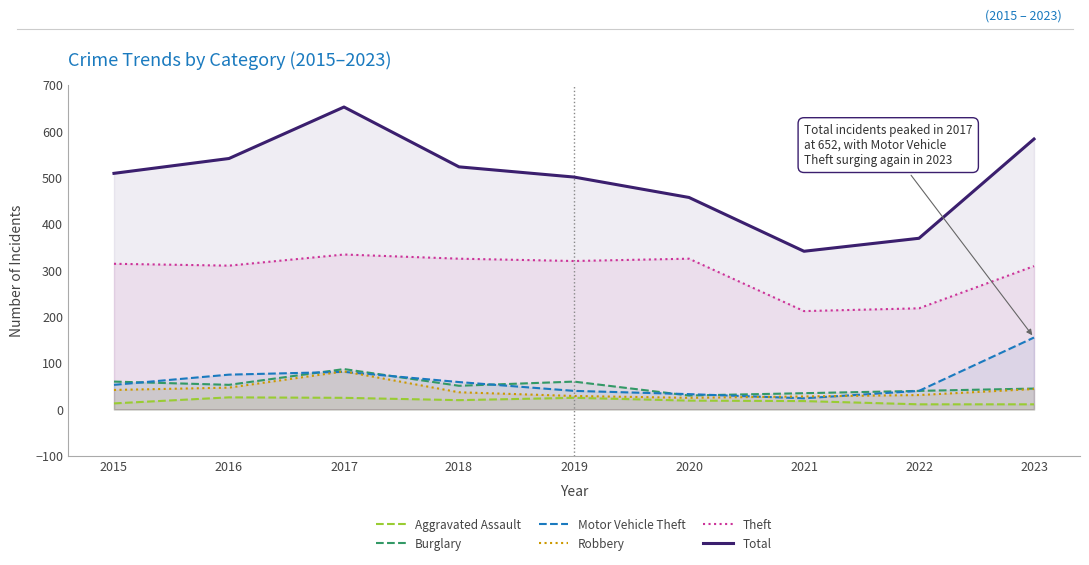

The Theft series shows 212 at 2021. True or false?

True